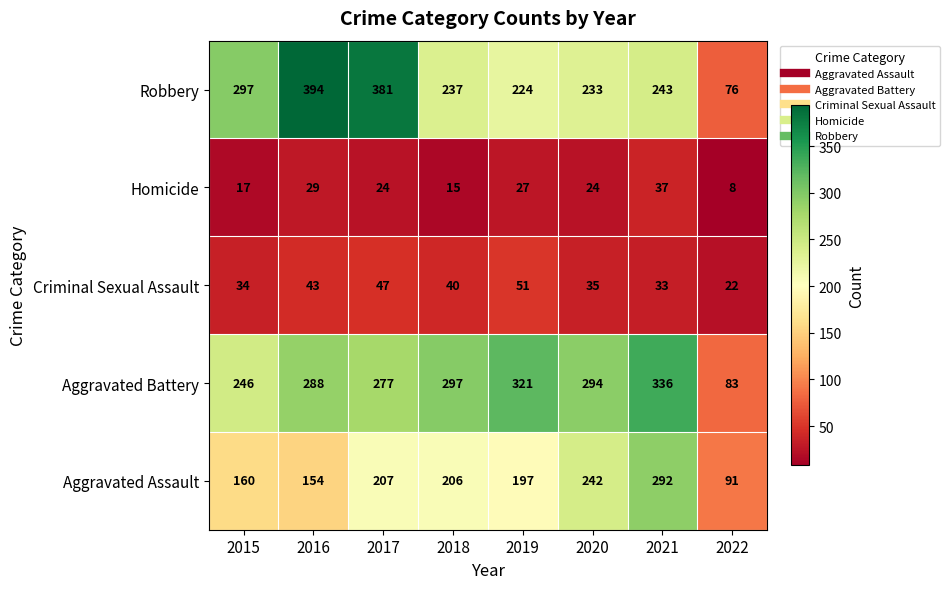

Which series has the widest spread of values?

Robbery